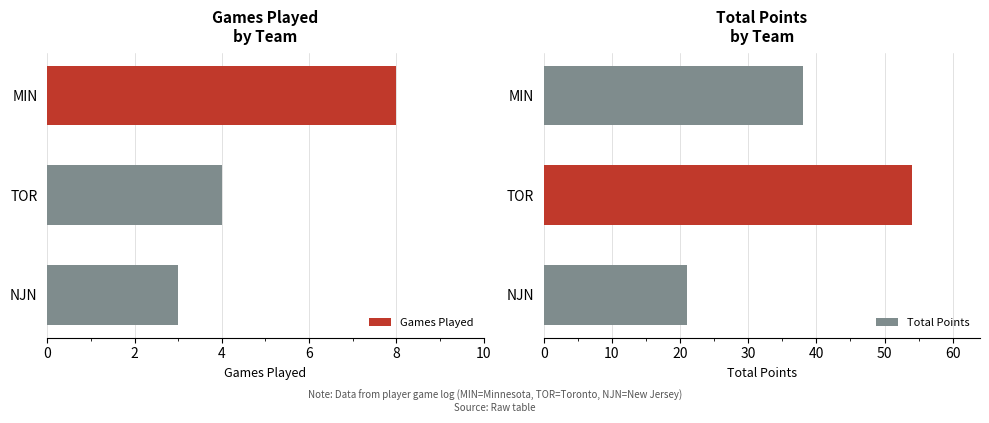

At which label is Games Played closest to 5?

TOR